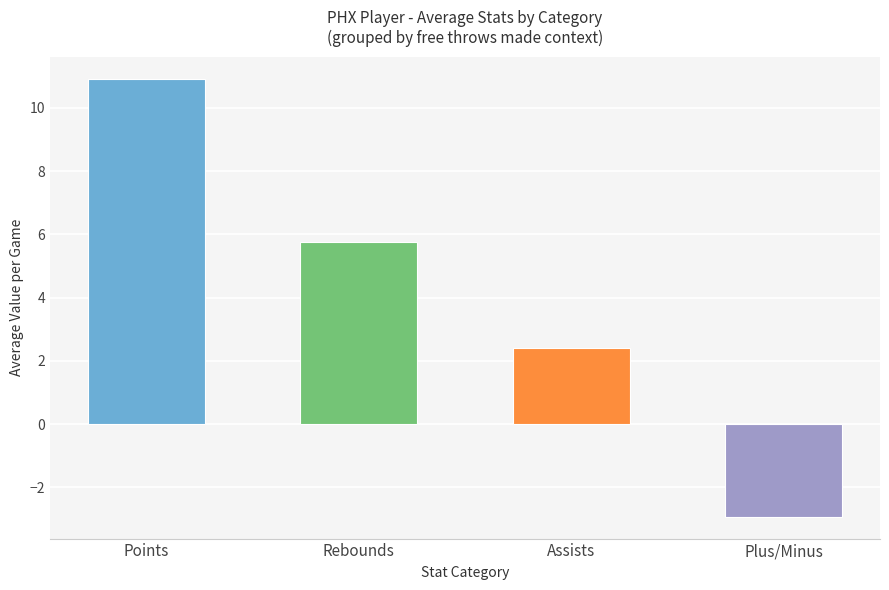

Which has a higher value, Assists or Points?

Points